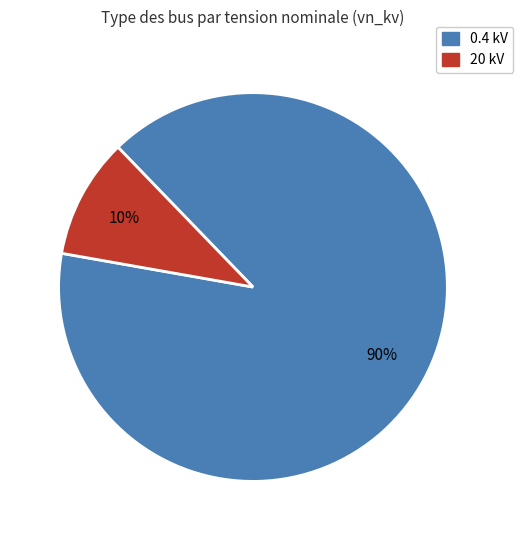

Which category has the biggest portion of the pie?

0.4 kV